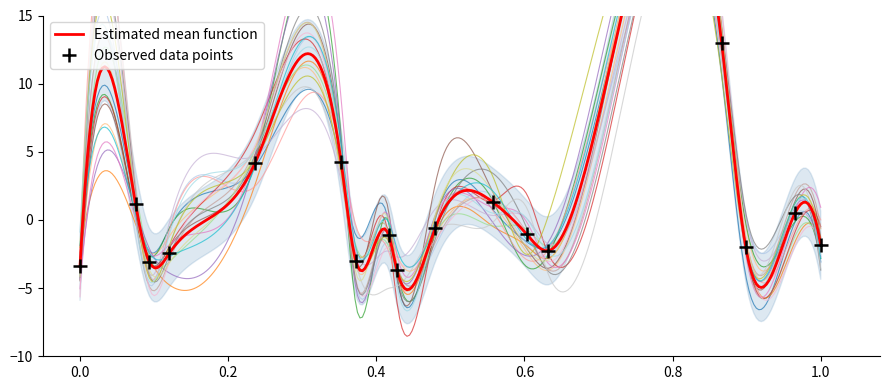

The Observed data points series shows -2.9 at 1.0. True or false?

False